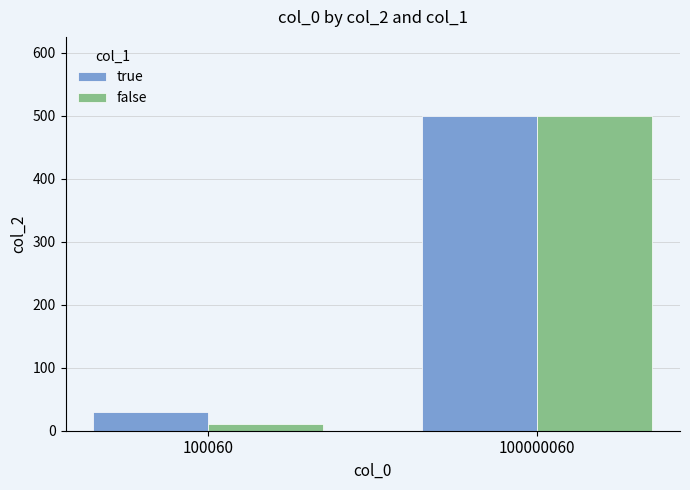

At which category does the chart reach its peak across all series?

100000060